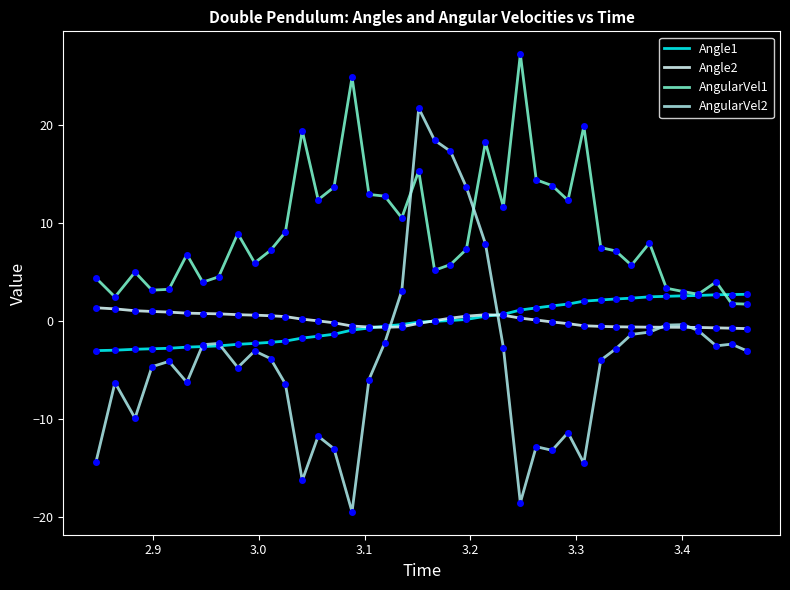

In Angle2, how many points are higher than both neighbors (excluding endpoints)?

1